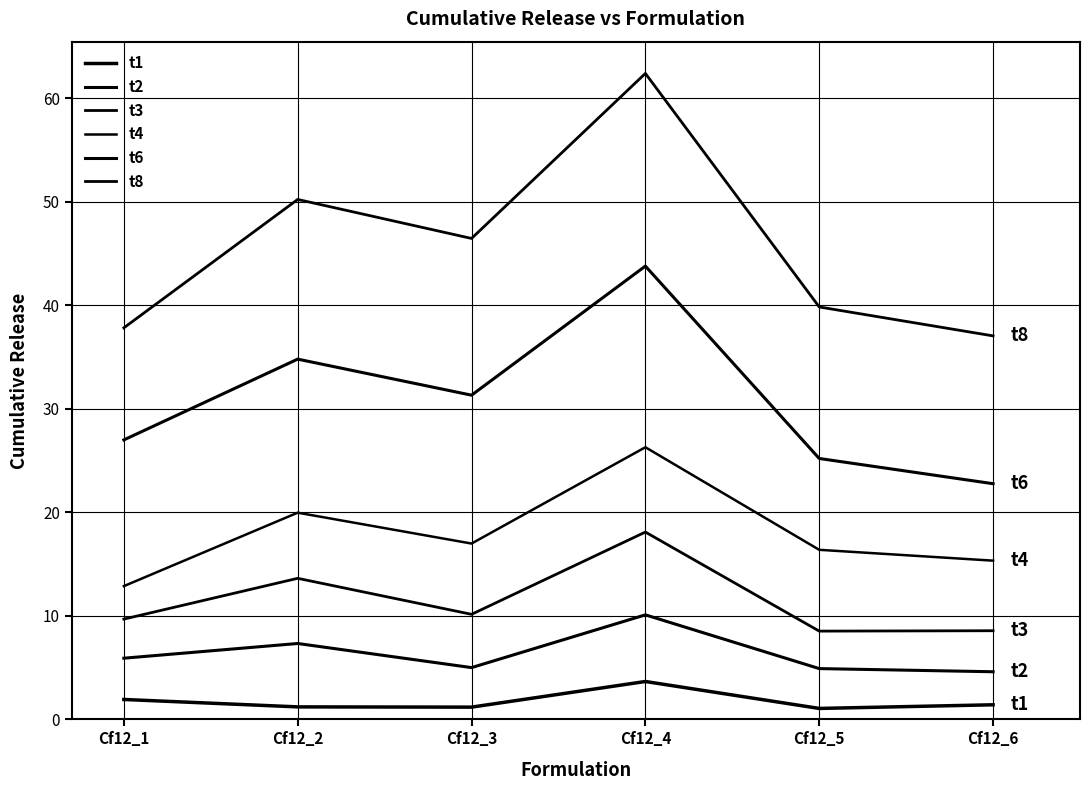

How many lines are shown in the chart?

6